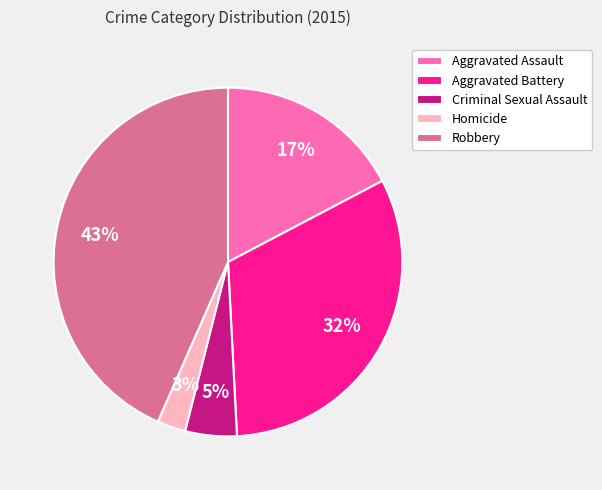

Which slice is the smallest?

Homicide